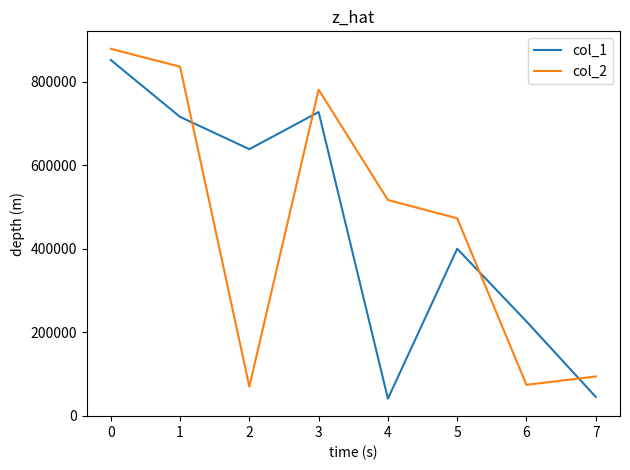

How many values in the col_2 series are below 516778?

4